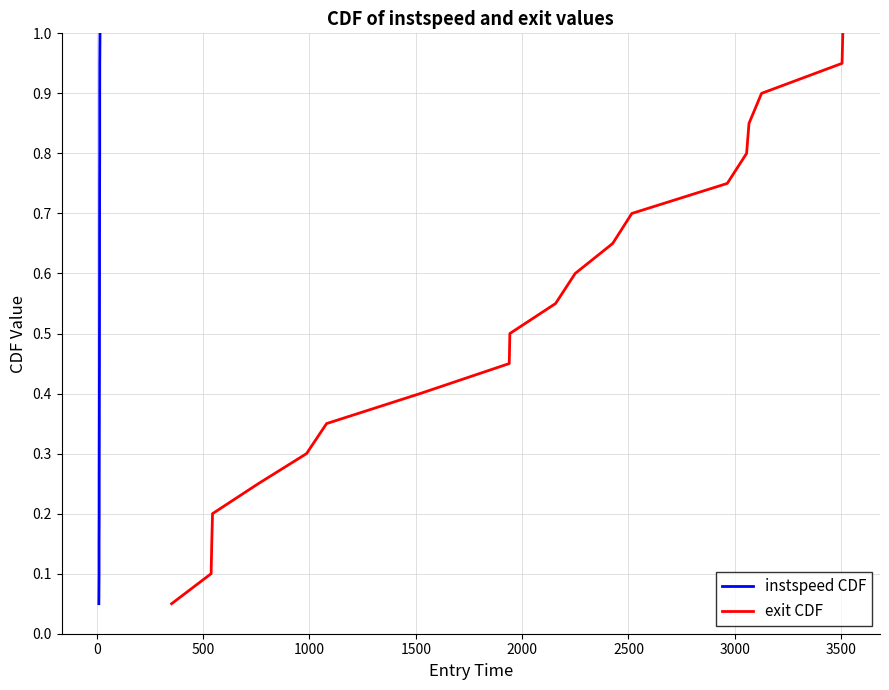

What are all the series names shown in the legend?

instspeed CDF, exit CDF